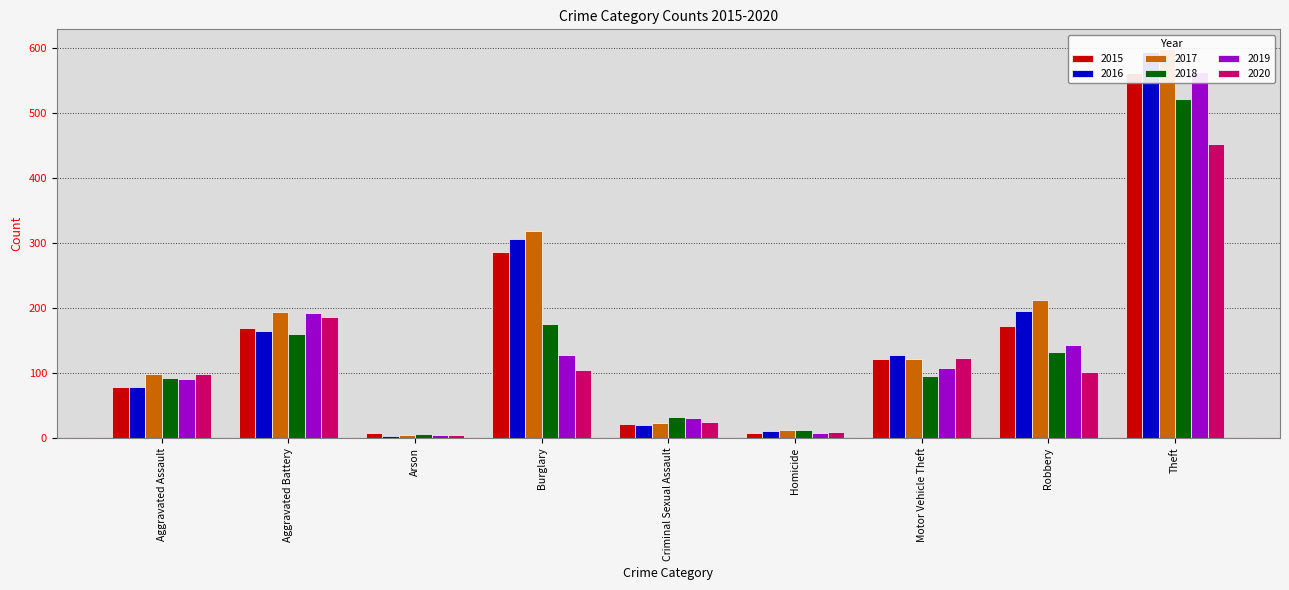

The 2019 series shows 8 at Homicide. True or false?

True